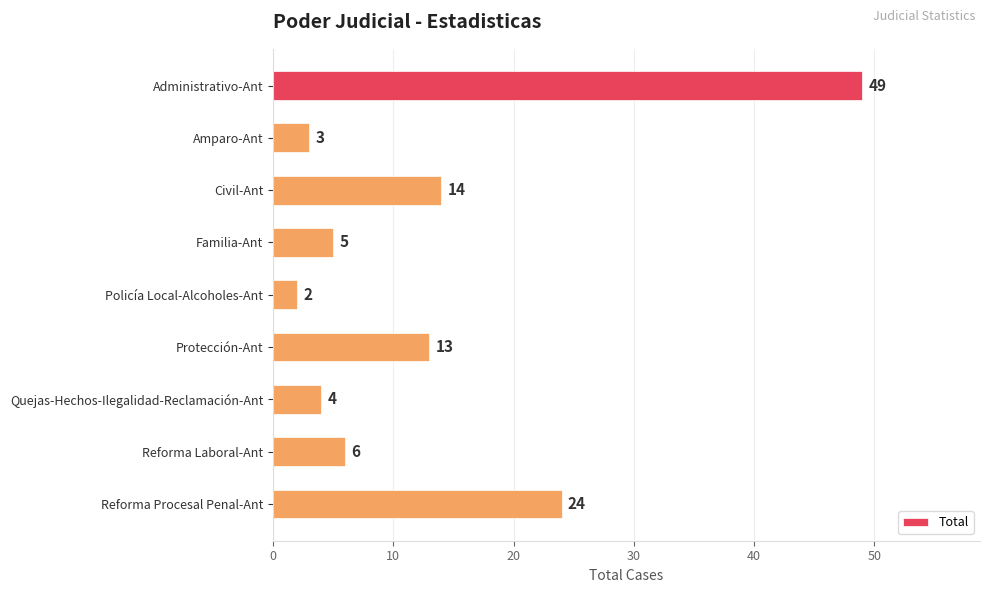

Between Administrativo-Ant and Quejas-Hechos-Ilegalidad-Reclamación-Ant, which is larger?

Administrativo-Ant